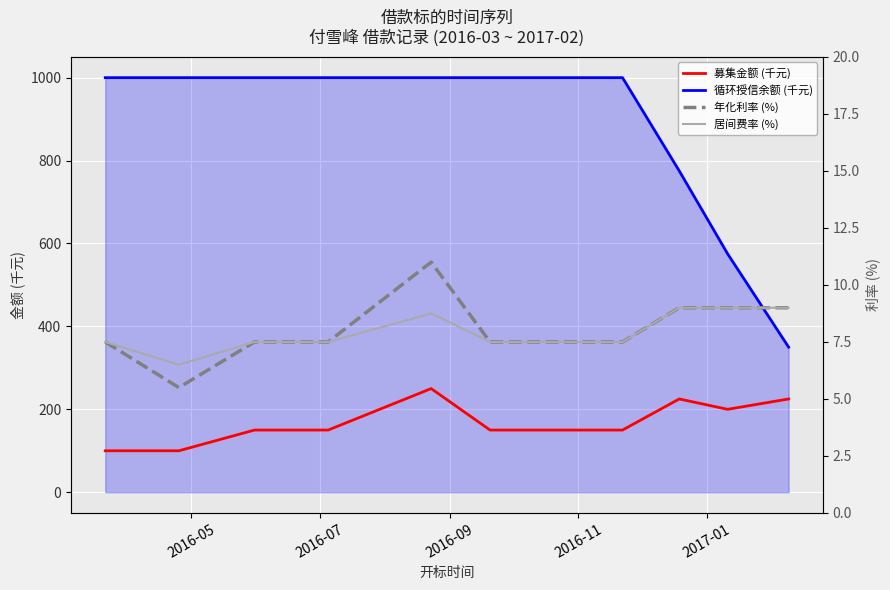

What is the maximum value shown in the chart?

1000.0